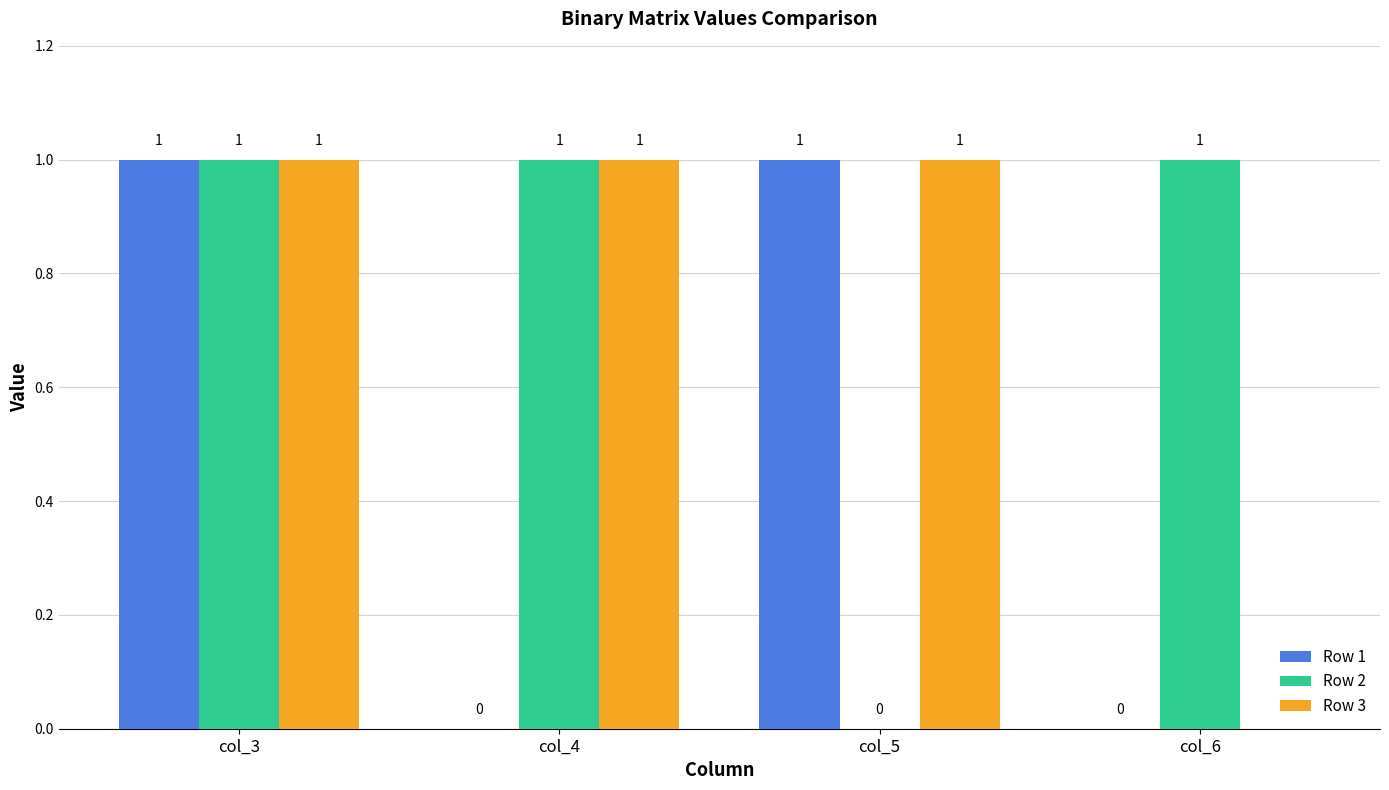

How many series are shown in this chart?

3